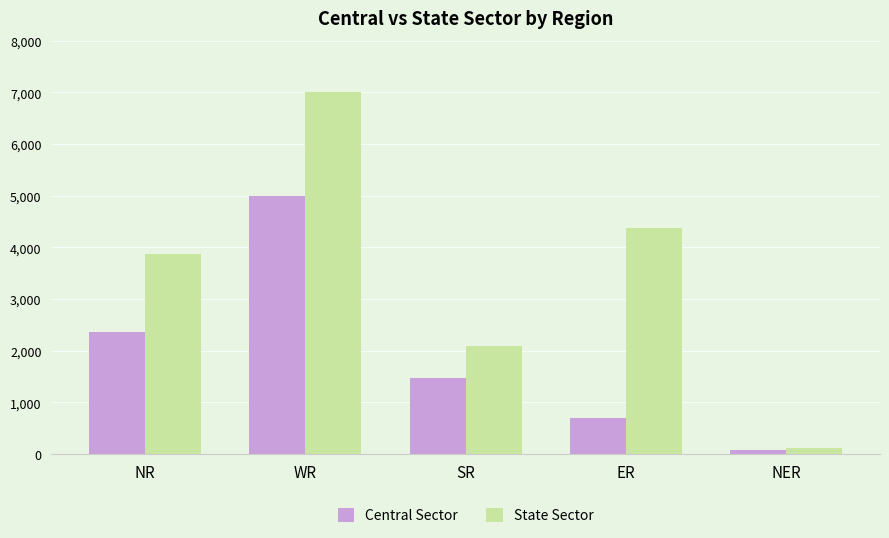

What is the spread (max minus min) of values at NR?

1510